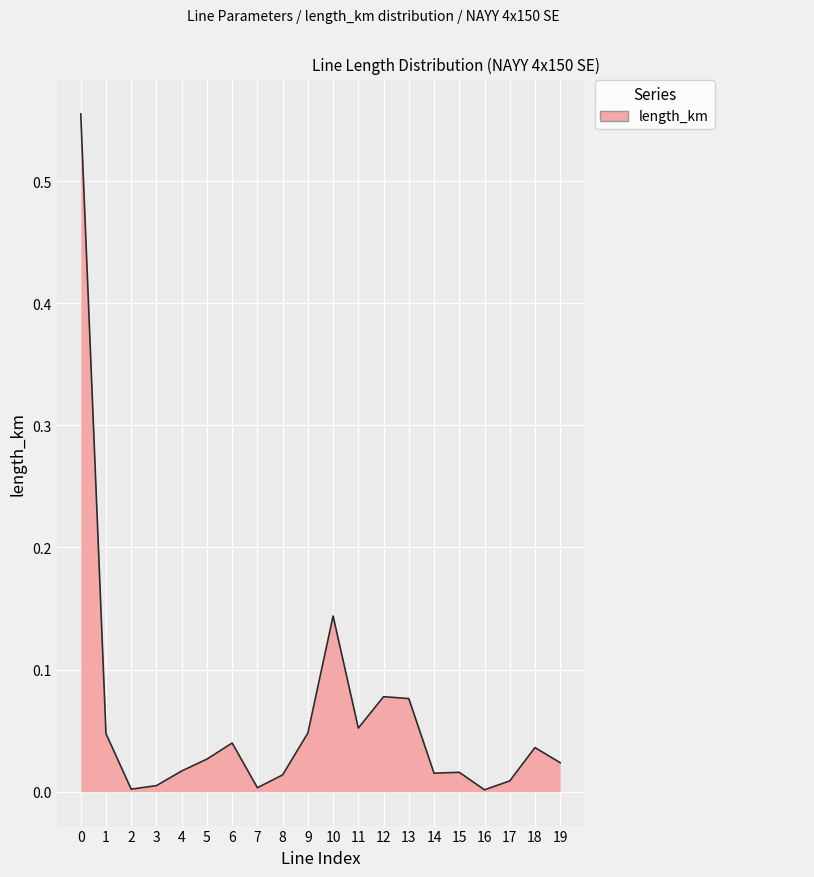

Where is the first local maximum?

6